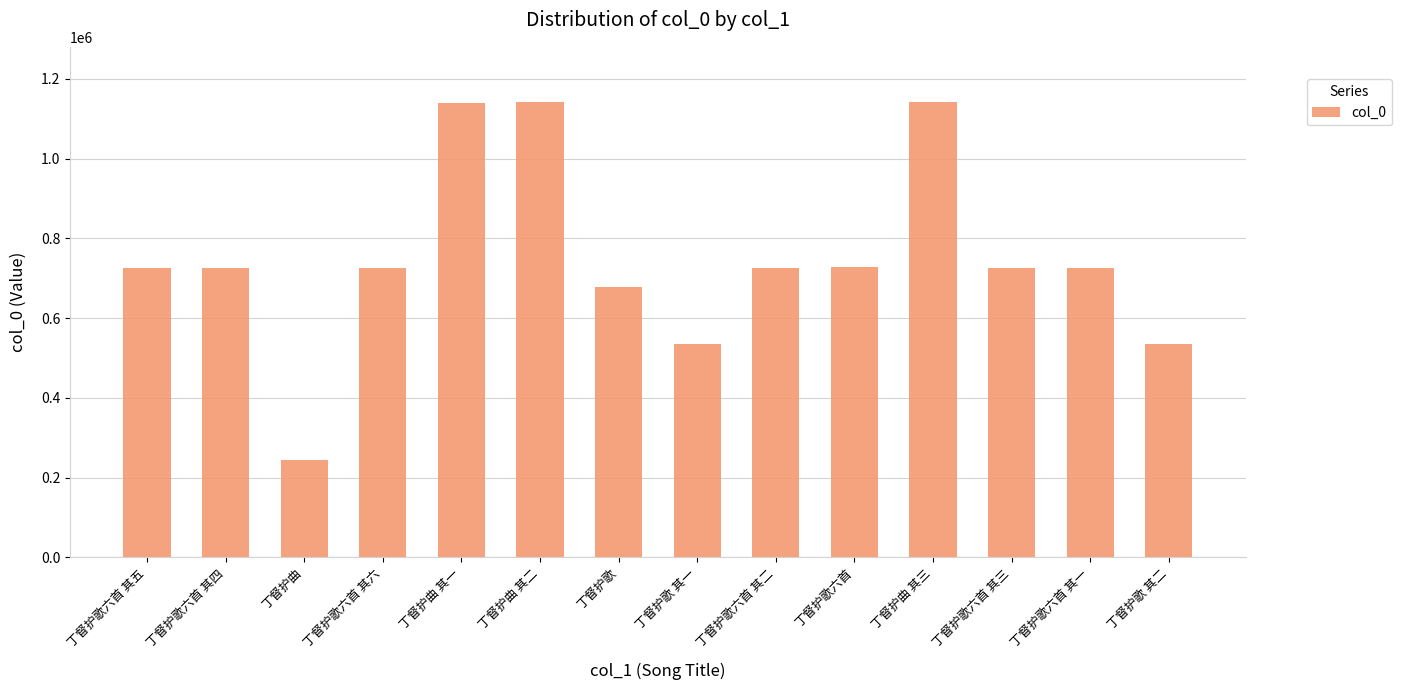

What is the label of the 11th bar from the right?

丁督护歌六首 其六